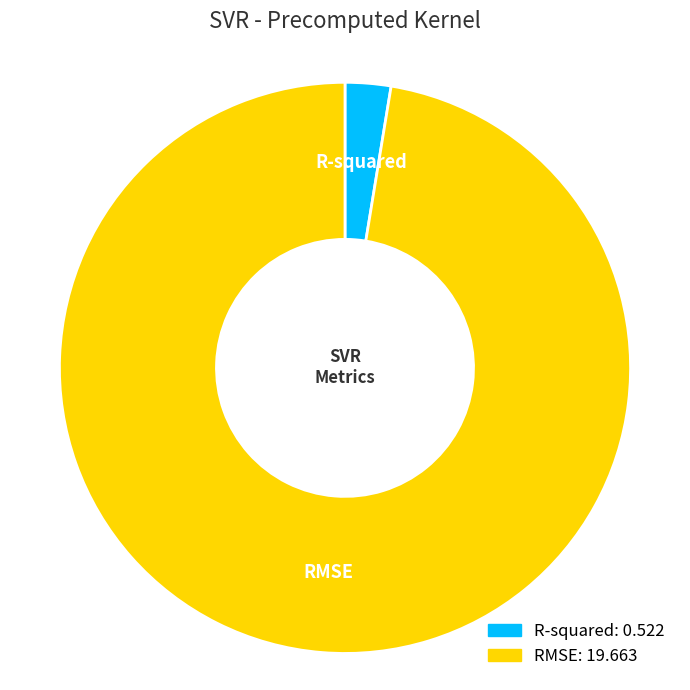

Combined, do RMSE and R-squared account for over 50%?

Yes